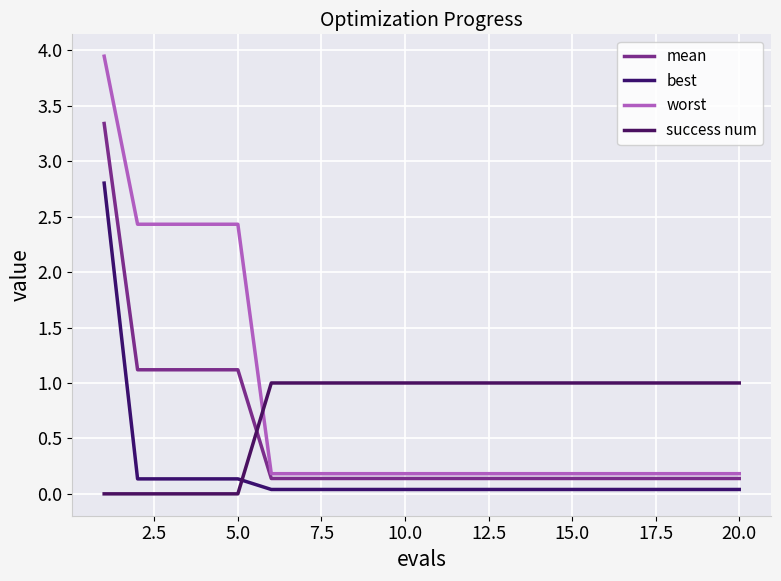

What is the difference between the second highest and second lowest values in the success num series?

1.0